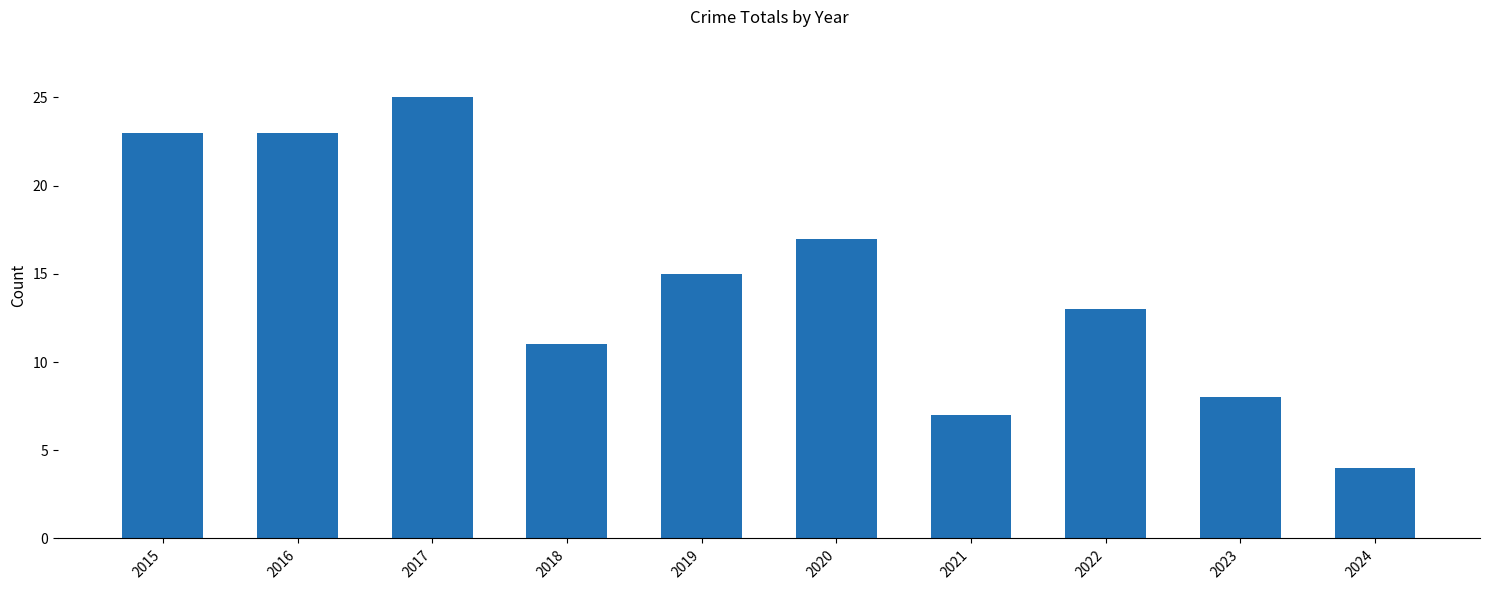

Approximately how many times larger is the value at 2020 compared to 2017?

0.7